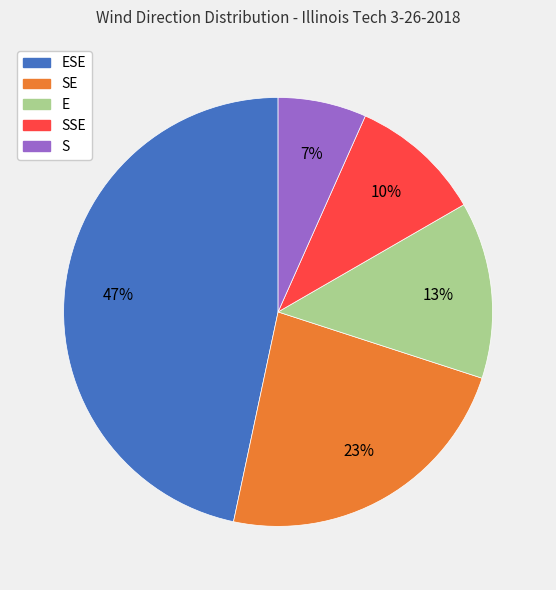

Is there a majority slice in this chart?

No